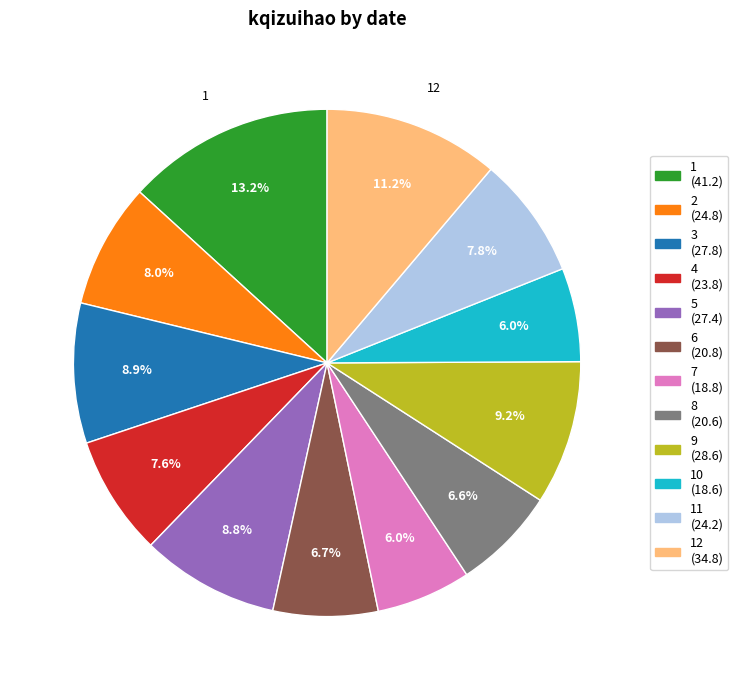

Does any single category account for the majority?

No